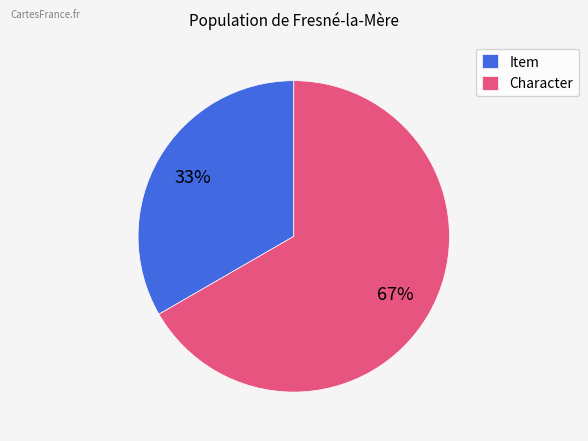

Is there any slice that represents more than half of the pie?

Yes